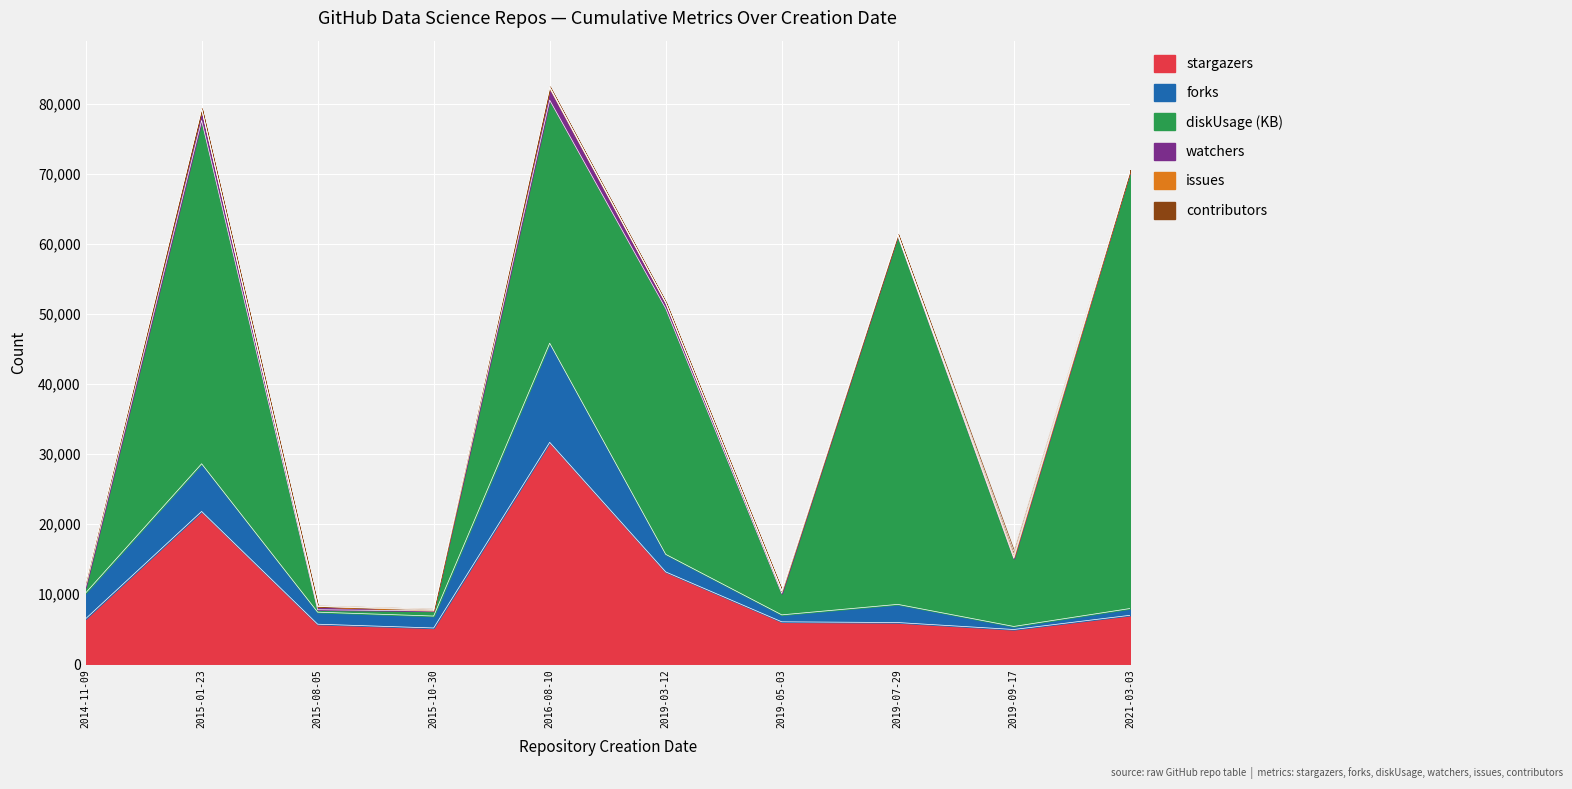

Reading left to right, list all the values displayed in this chart.

stargazers: 6499	21825	5723	5185	31692	13189	6065	5960	4968	6991
forks: 3682	6809	1718	1704	14160	2509	992	2595	433	967
watchers: 624	1627	470	98	1738	785	385	220	227	144
diskUsage: 769	49025	348	724	34707	35112	3067	52628	9725	62297
issues: 70	31	7	124	145	37	2	13	337	72
contributors: 13	12	86	45	16	31	6	1	463	87